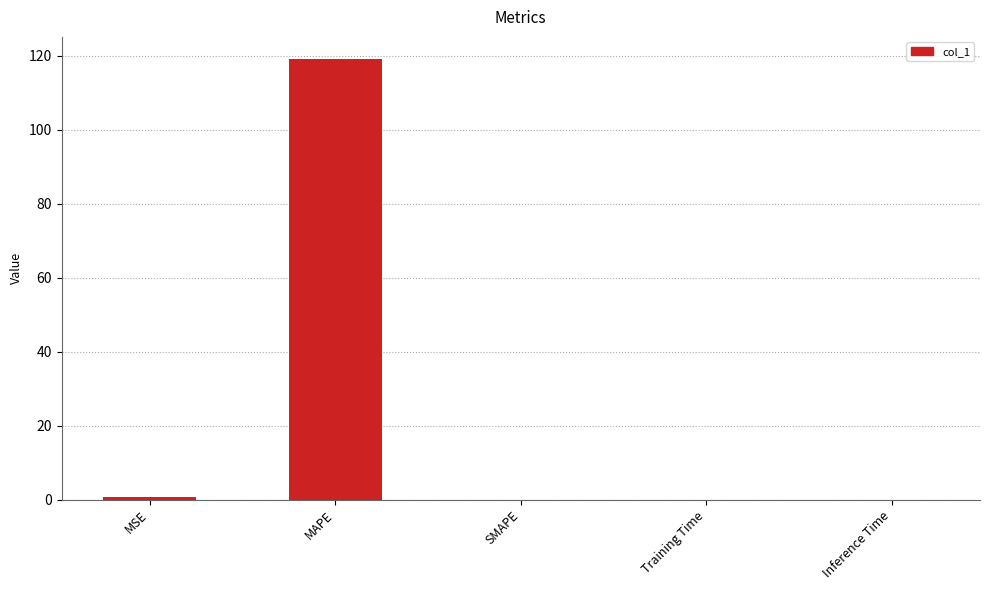

What is the difference between the values at MAPE and SMAPE?

119.1